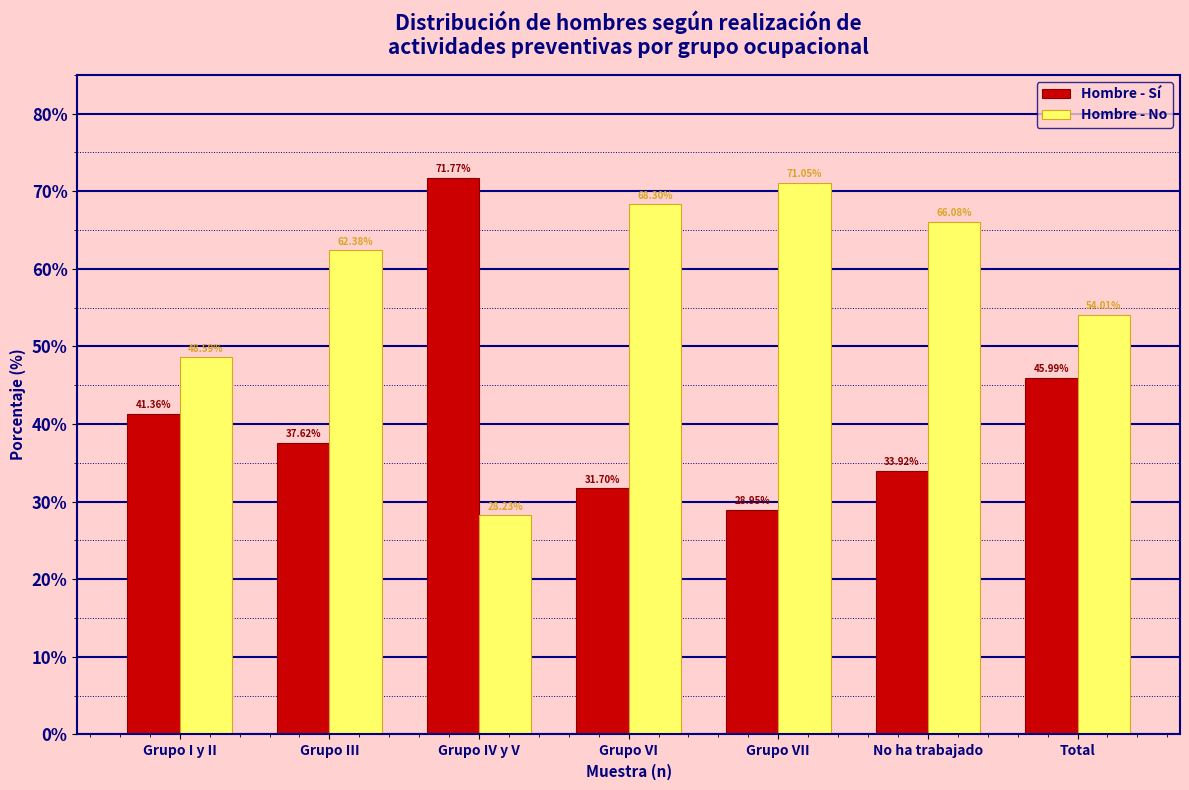

Rank the series by their maximum value, from highest to lowest.

Hombre - Sí, Hombre - No